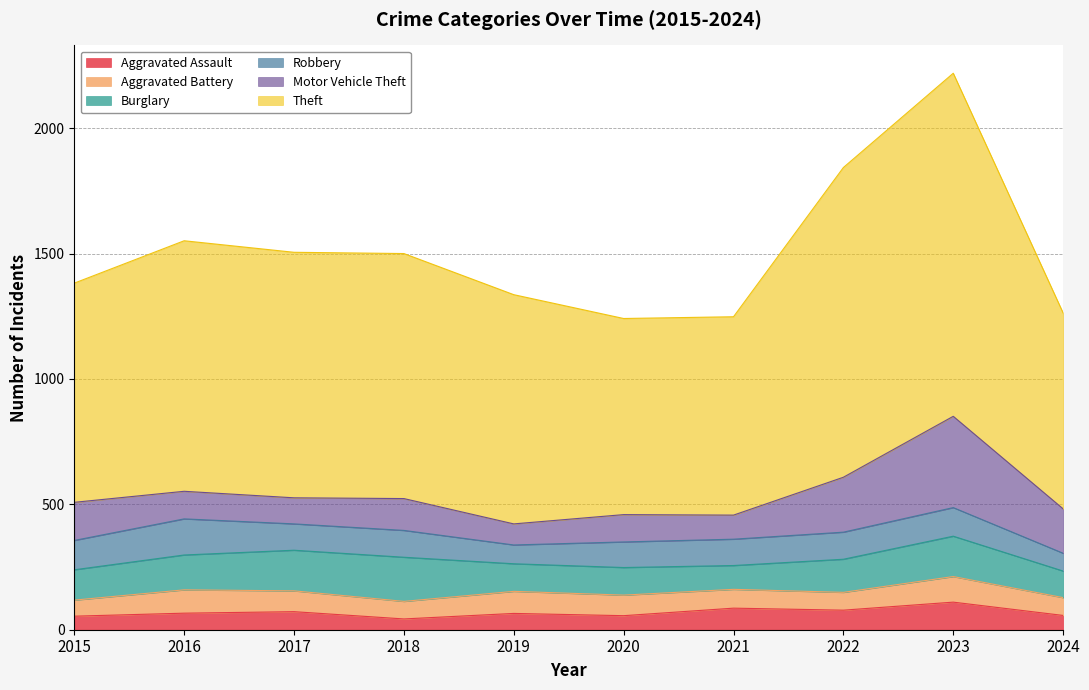

Which series has the widest spread of values?

Theft